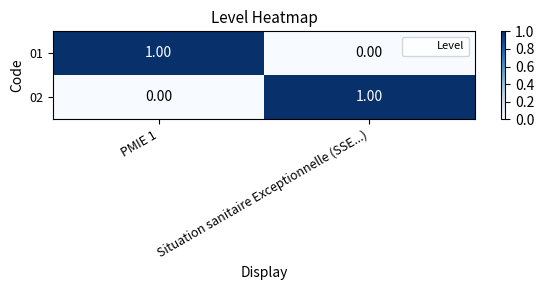

At PMIE 1, list the series in order from smallest to largest.

02, 01